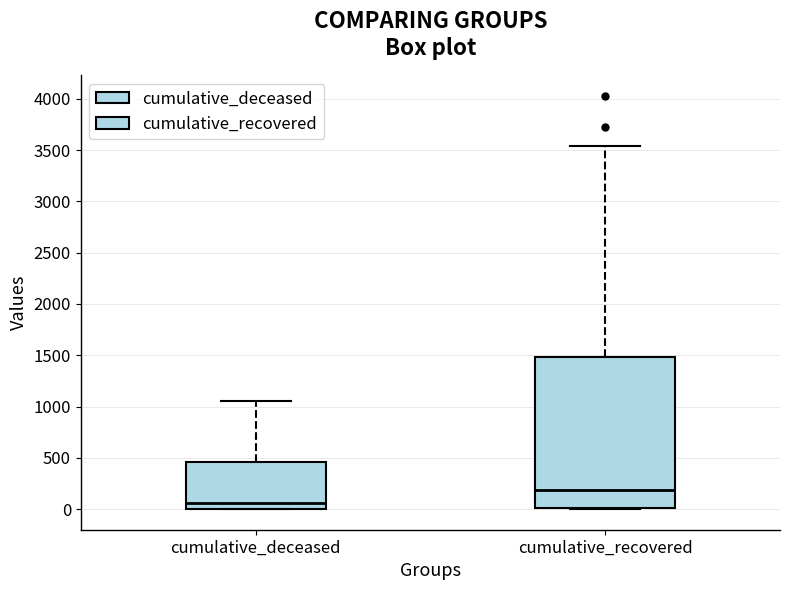

Reading left to right, read every box against the y-axis: the position of its median line, the range the box covers, and the ends of its whiskers. The values are not printed on the chart, so give them approximately, as read against the axis.

cumulative_deceased: median 50, box 0 to 450, whiskers 0 to 1050
cumulative_recovered: median 200, box 0 to 1500, whiskers 0 to 3550